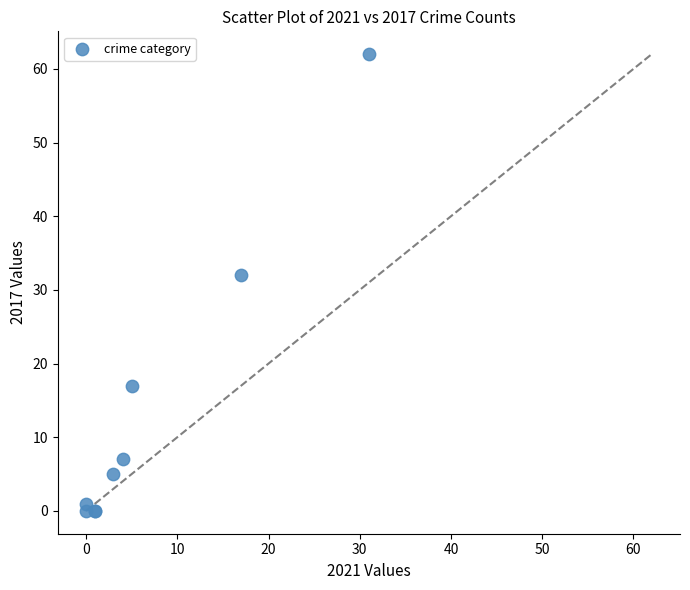

What Y value in the scatter plot is closest to 31?

32